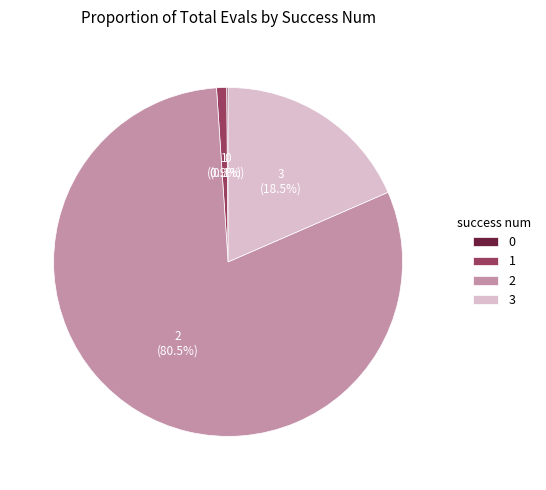

Is there any slice that represents more than half of the pie?

Yes